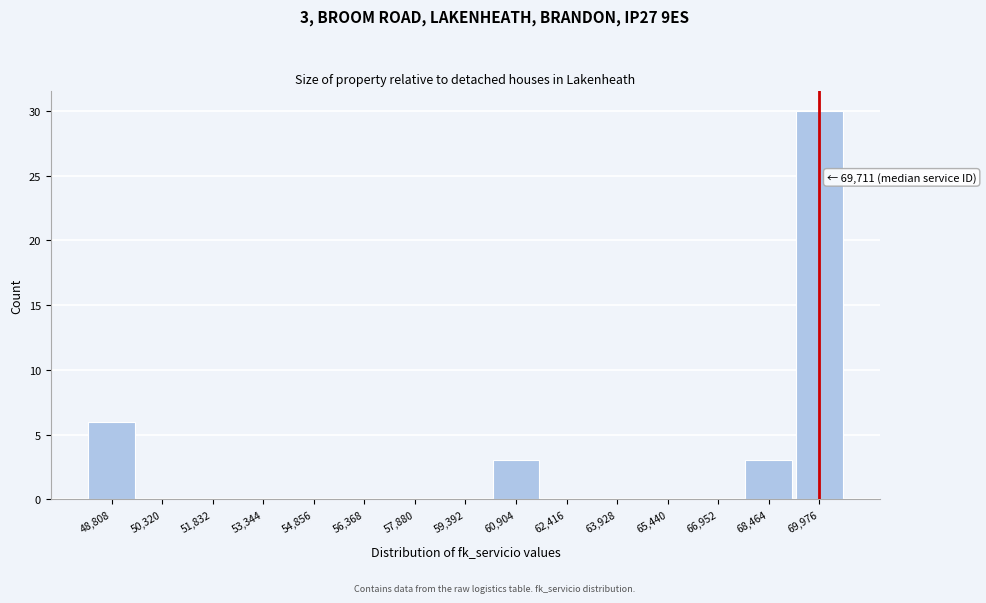

Which range on the x-axis has the tallest bar?

69200 to 70800